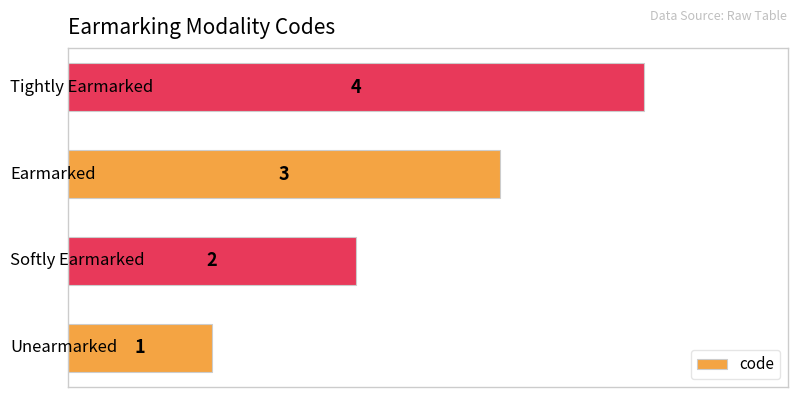

What is the sum of all values?

10